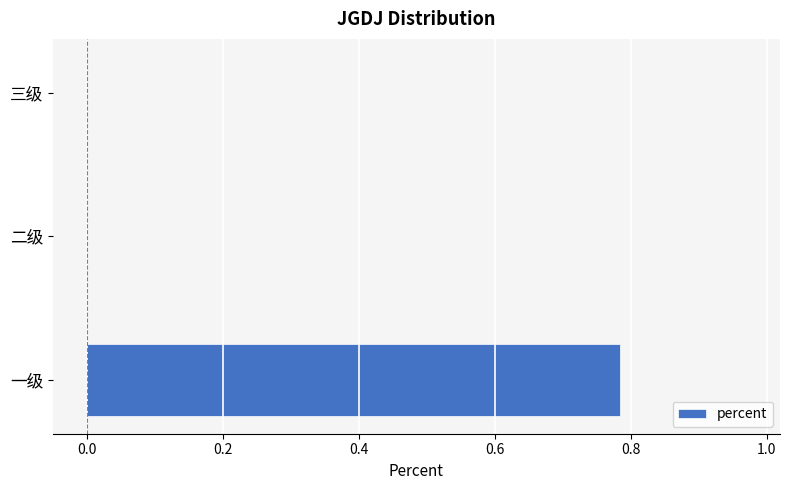

At which category does the chart reach its peak across all series?

一级